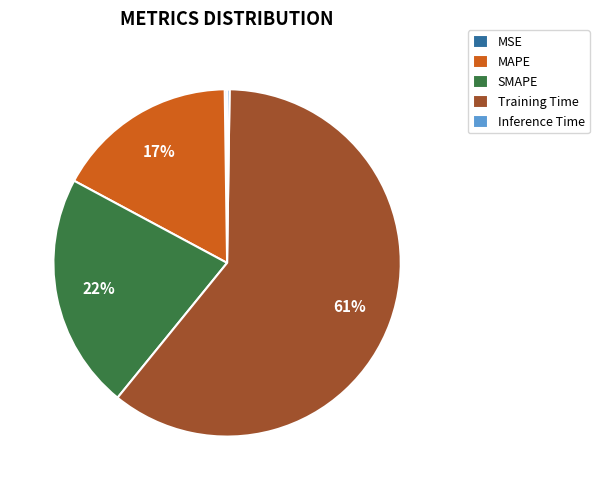

Which slice is the largest?

Training Time